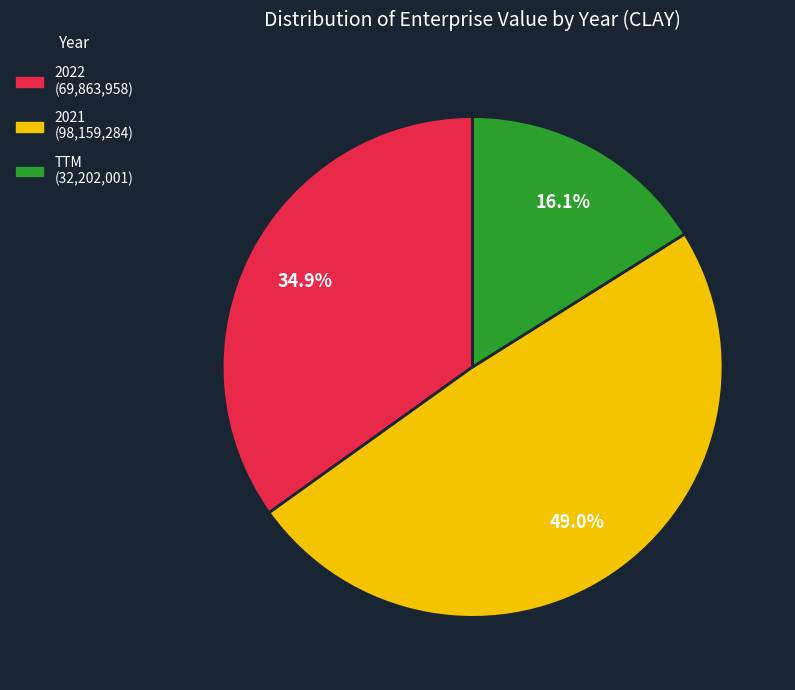

What is the ratio of the value at TTM to the value at 2022?

0.5